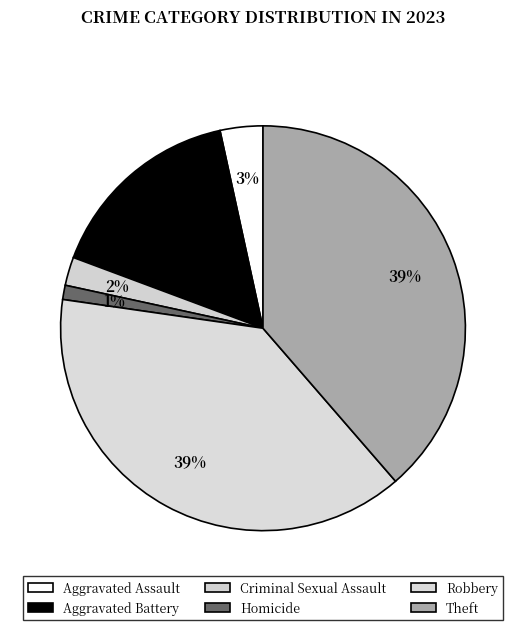

Count the number of slices in the pie.

6